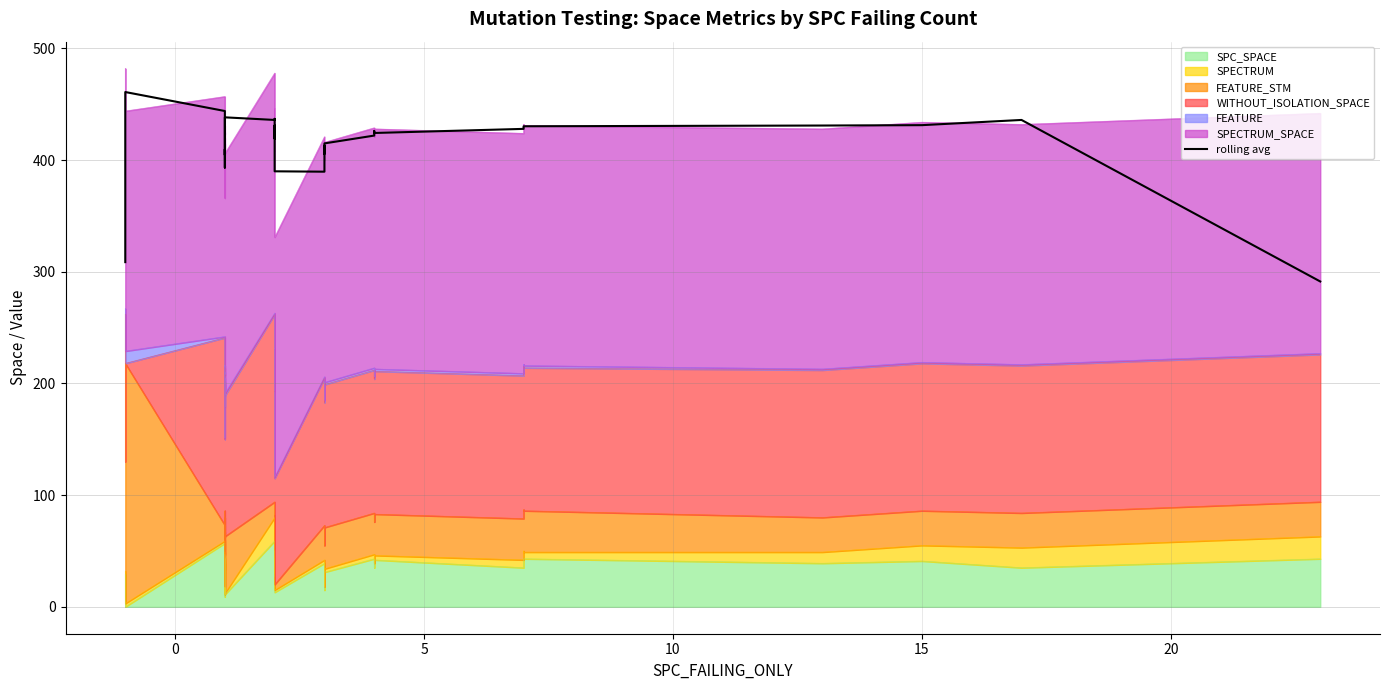

What is the difference between the maximum and second lowest values?

152.3